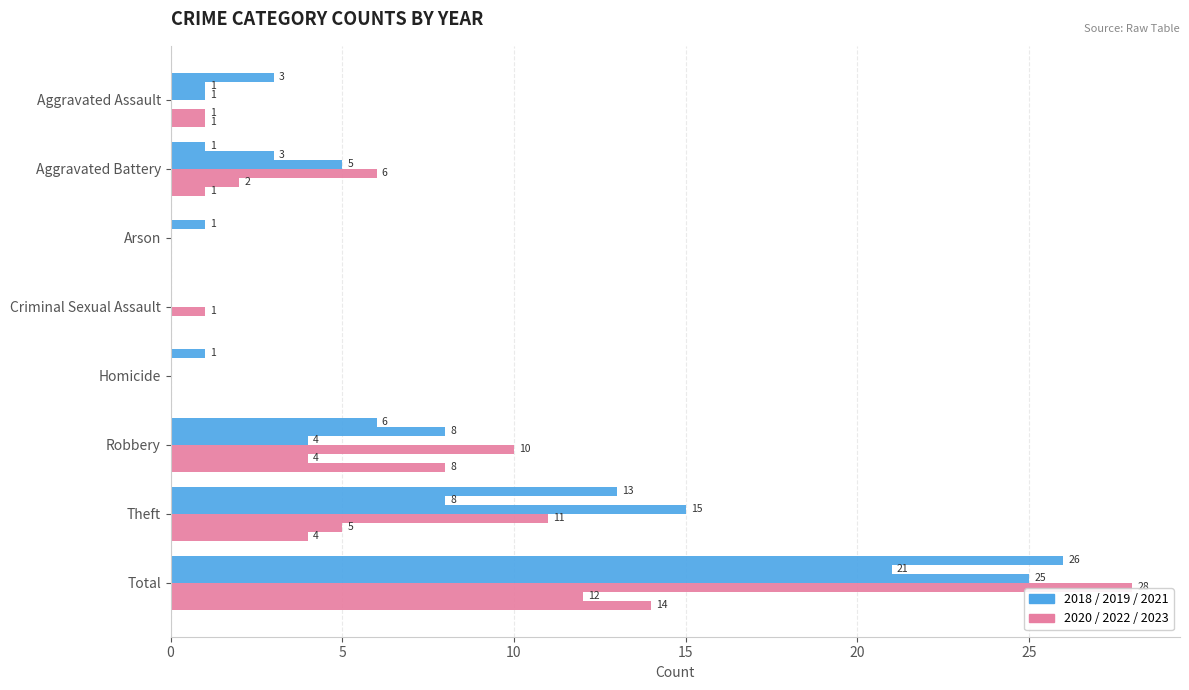

What is the label of the 3rd bar from the left?

Arson